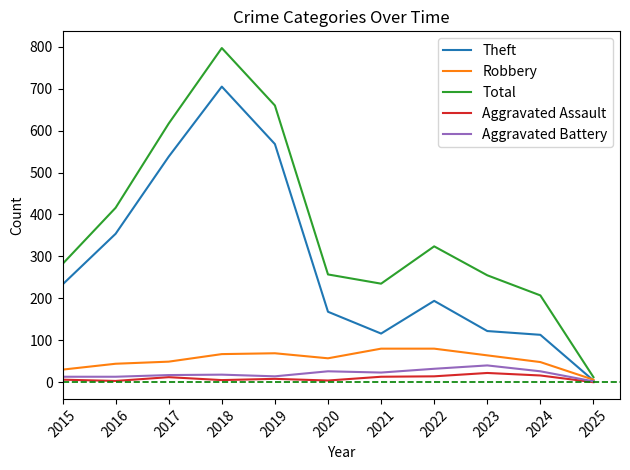

The Robbery series shows 44 at 2016. True or false?

True